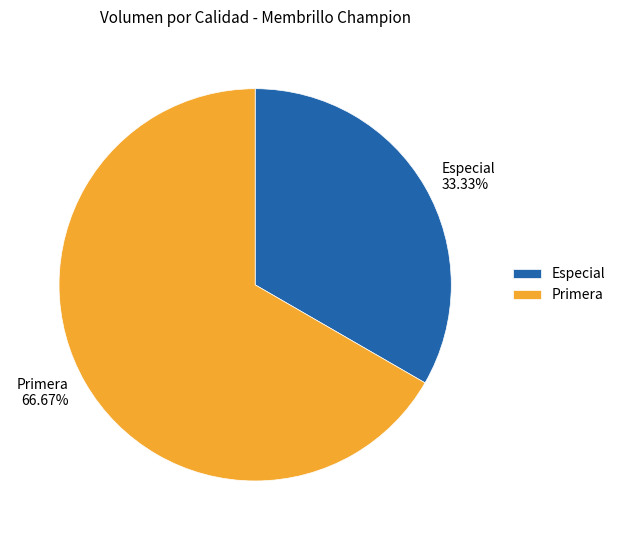

Which category has the smallest portion of the pie?

Especial